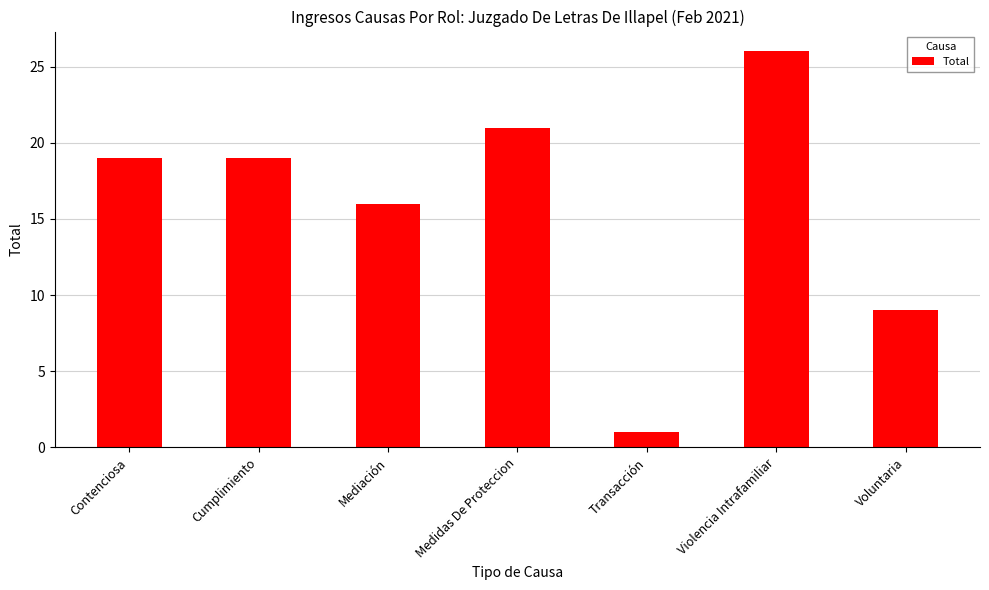

How many bars are there in total?

7